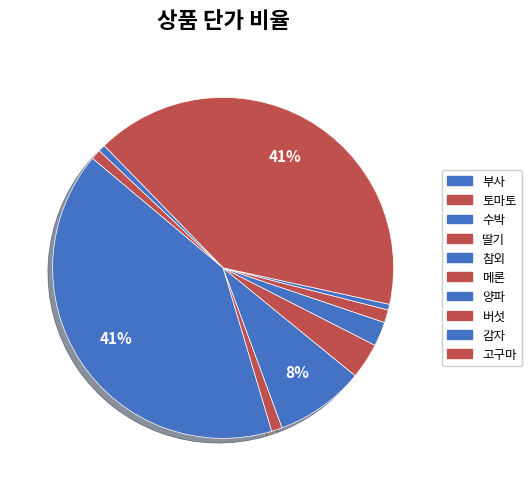

Is 메론 the majority of the pie?

No